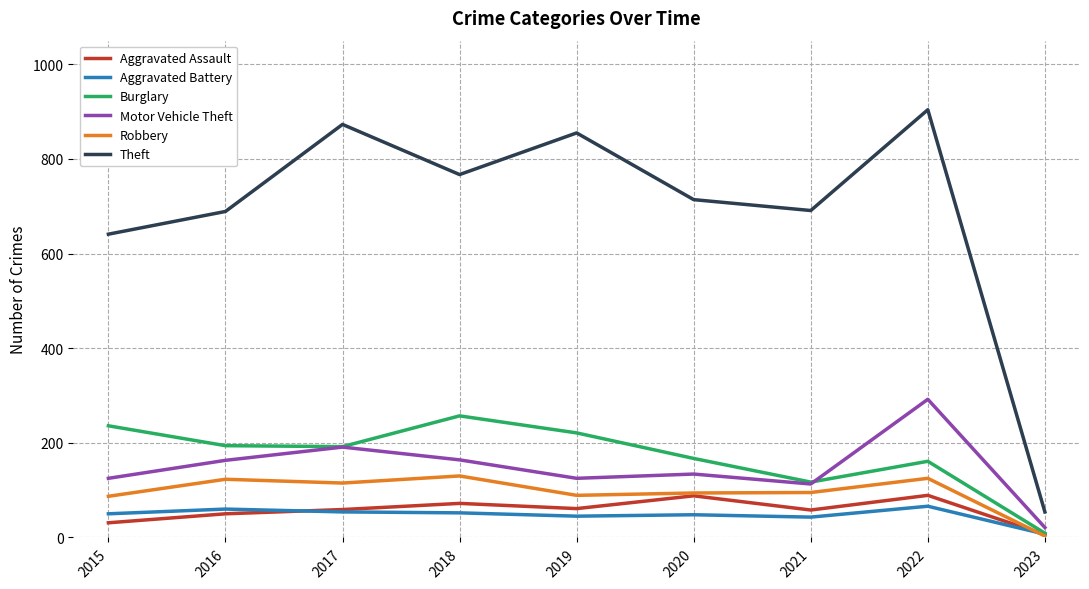

Which series has the widest spread of values?

Theft